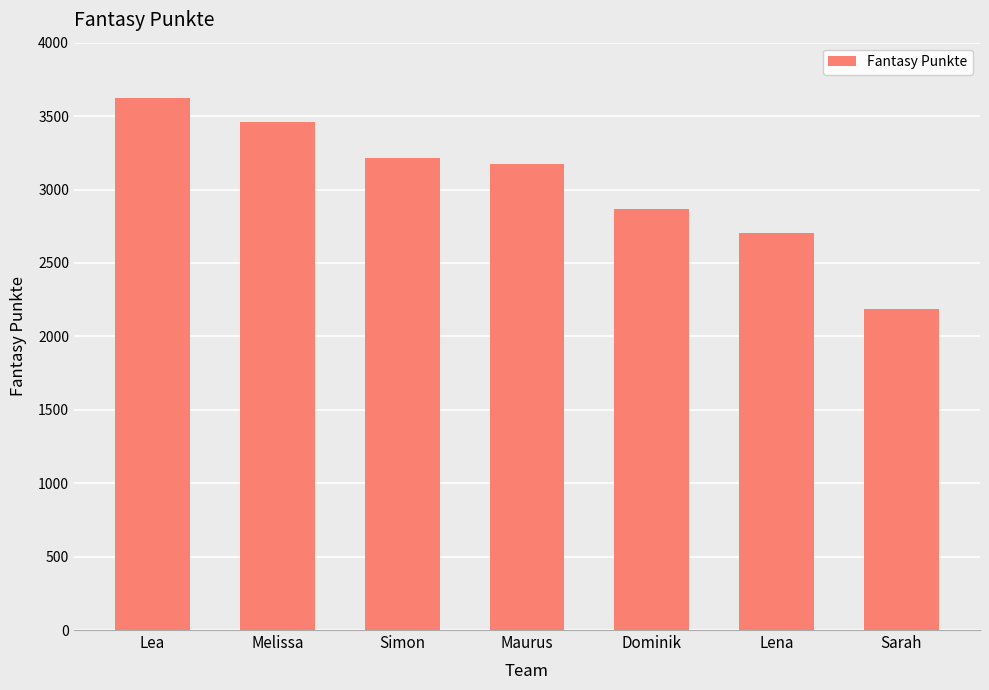

How many values are below 3173?

3